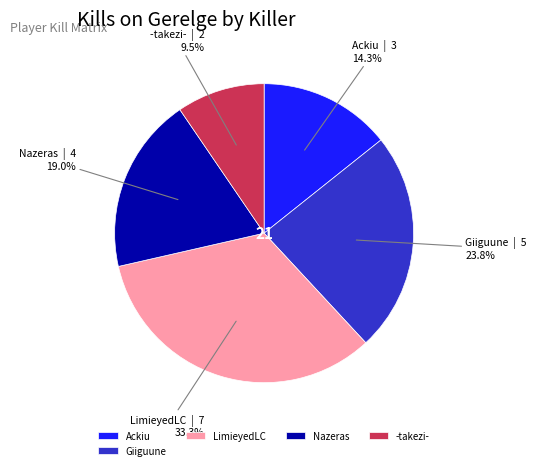

Approximately how many times larger is the value at Nazeras compared to Ackiu?

1.3